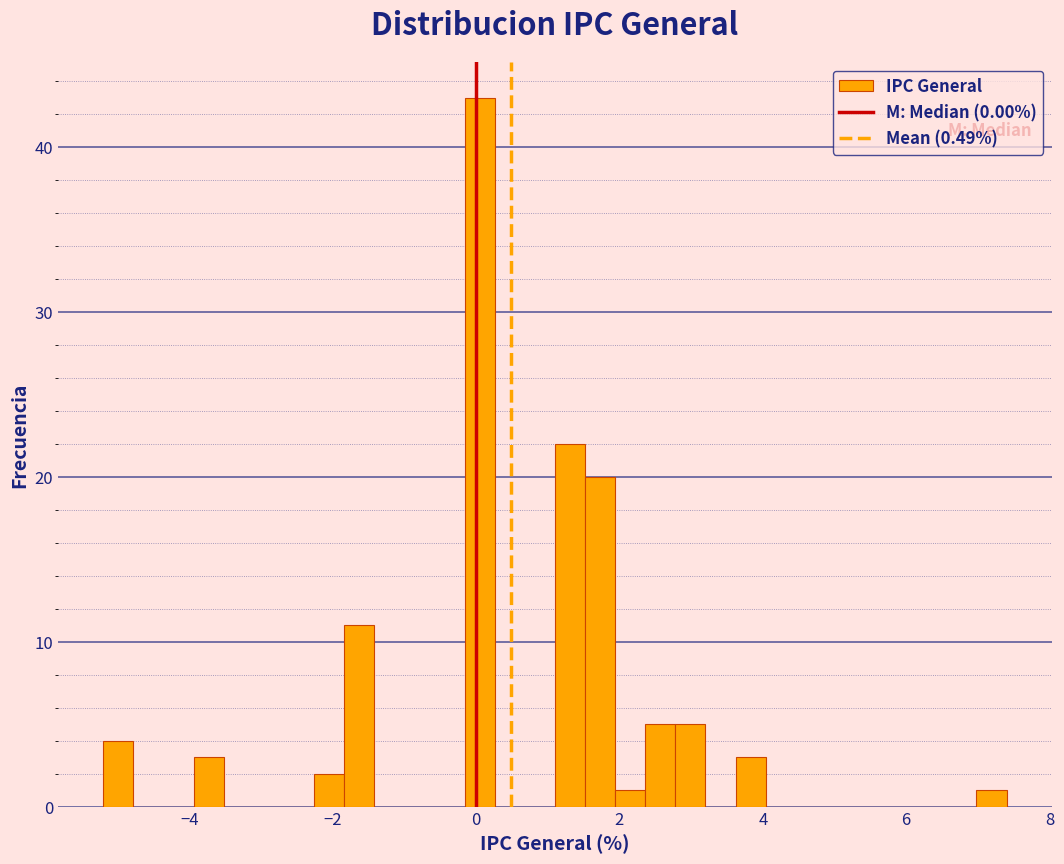

Around what value on the x-axis is the tallest bar? Give the approximate position of its centre, as read against the axis.

0.0